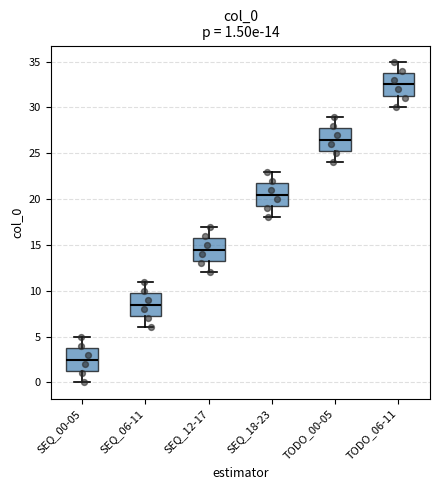

Which box's median line is the highest?

TODO_06-11